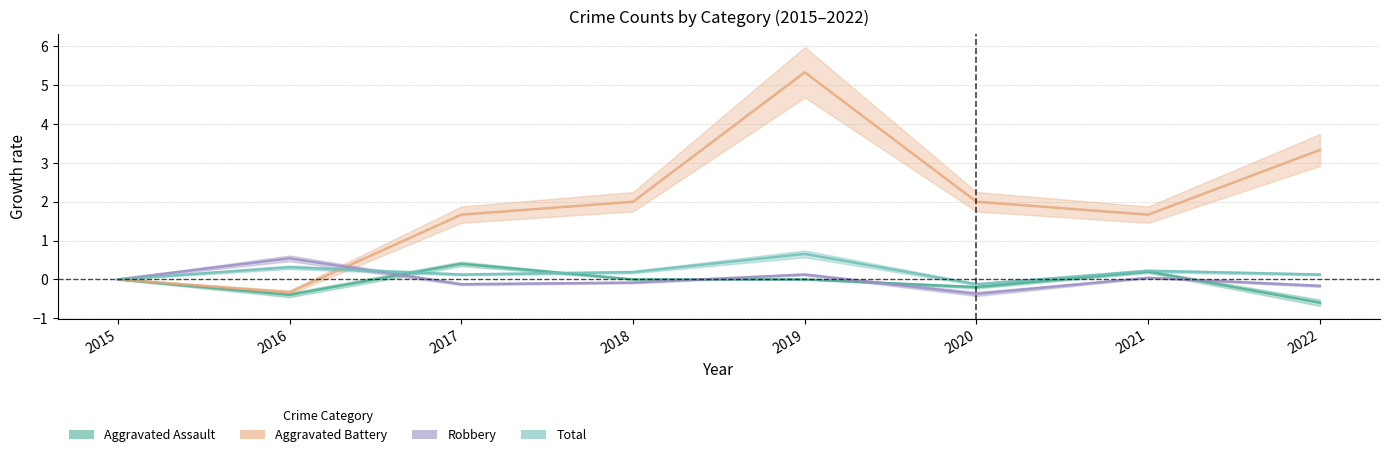

Rank the series by their maximum value, from lowest to highest.

Aggravated Assault, Robbery, Total, Aggravated Battery